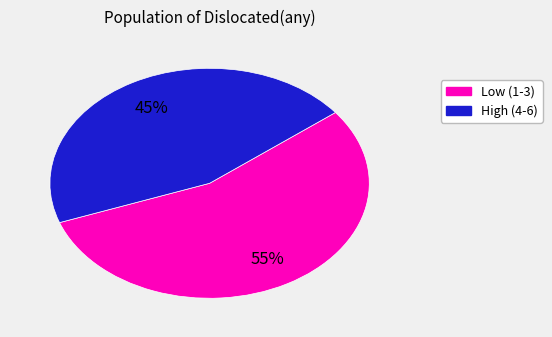

To the nearest percent, what is the average slice percentage?

50%